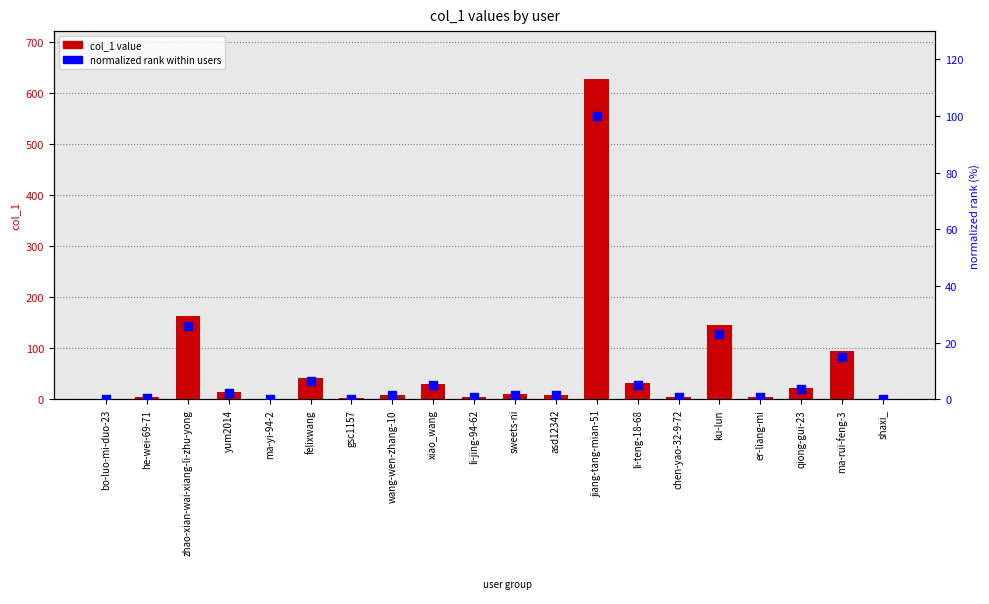

Which series contains the highest Y value?

col_1